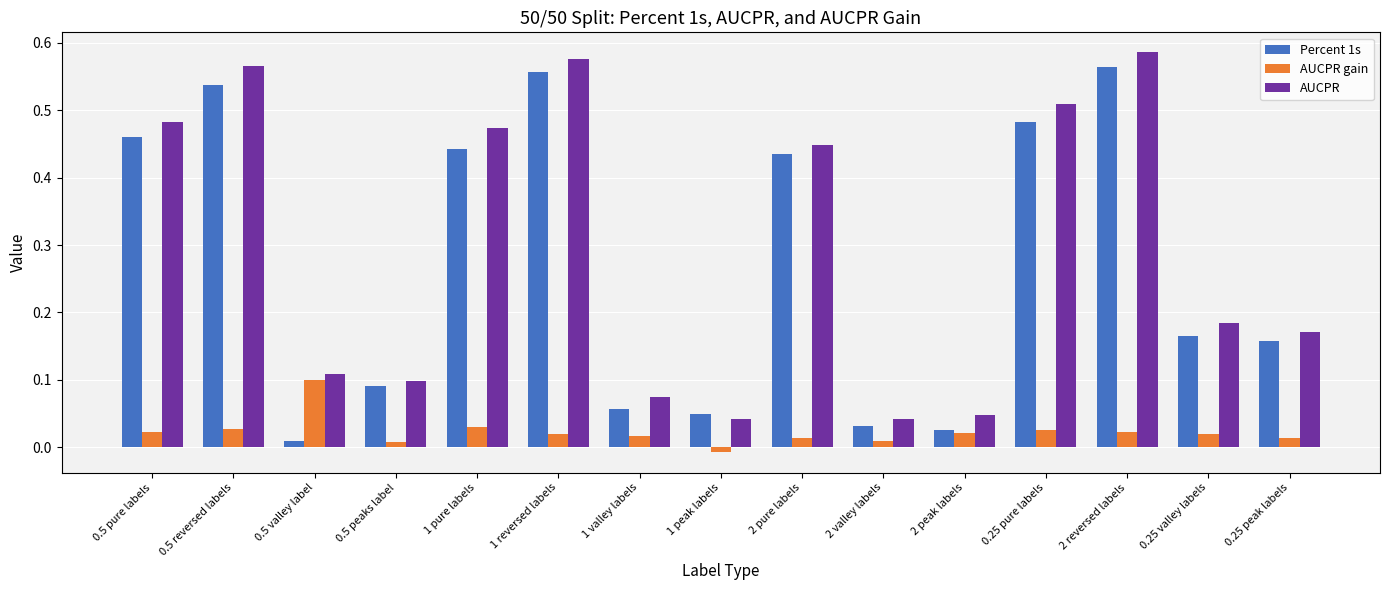

The AUCPR series shows 0.0 at 0.5 peaks label. True or false?

False